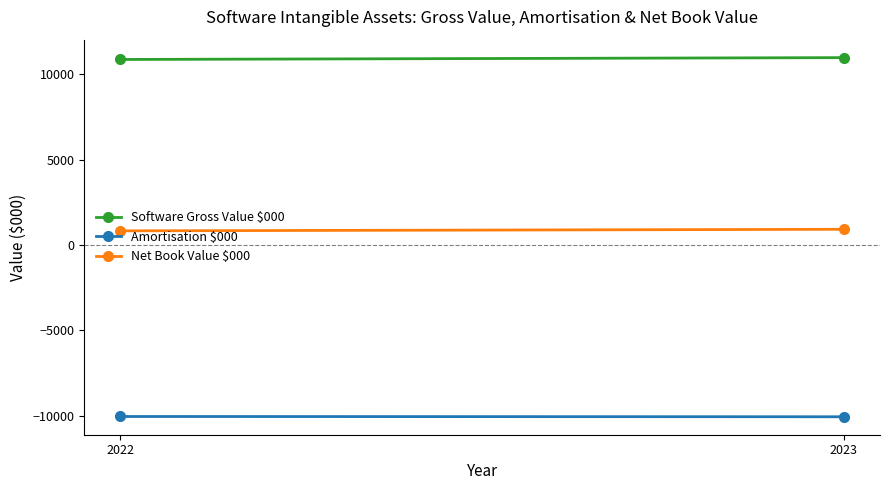

Is it true that Amortisation $000 equals -2050 at 2022?

False